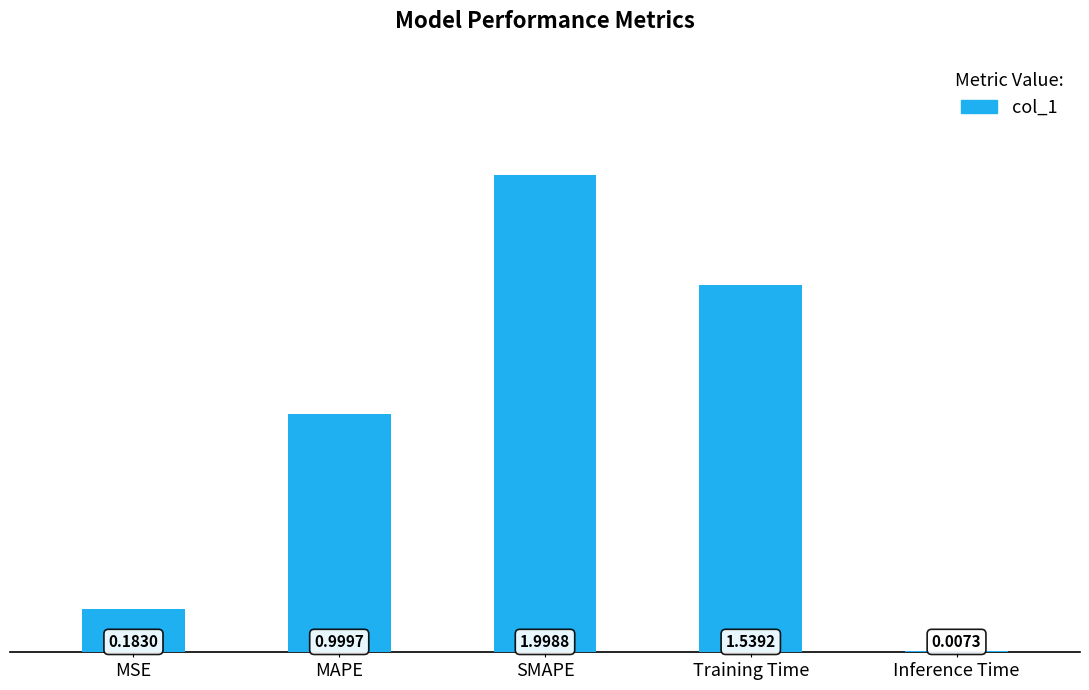

At which label is the value closest to 1?

MAPE